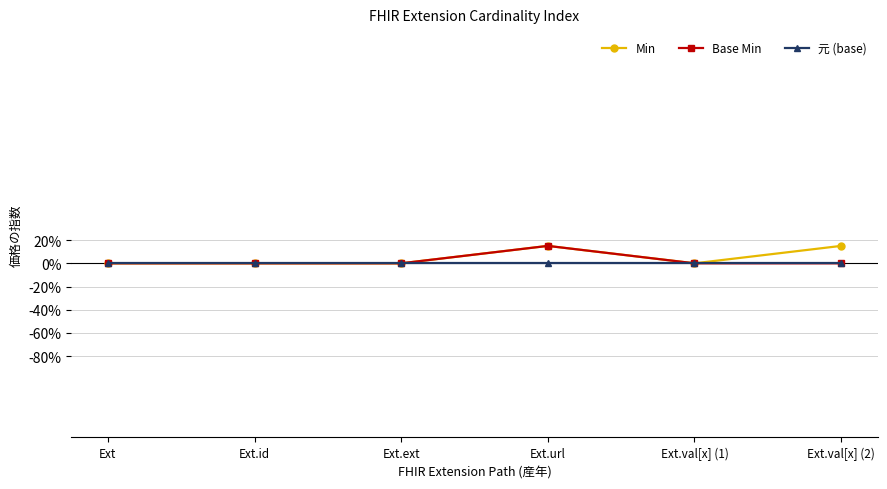

At how many categories does at least one series exceed 0?

2